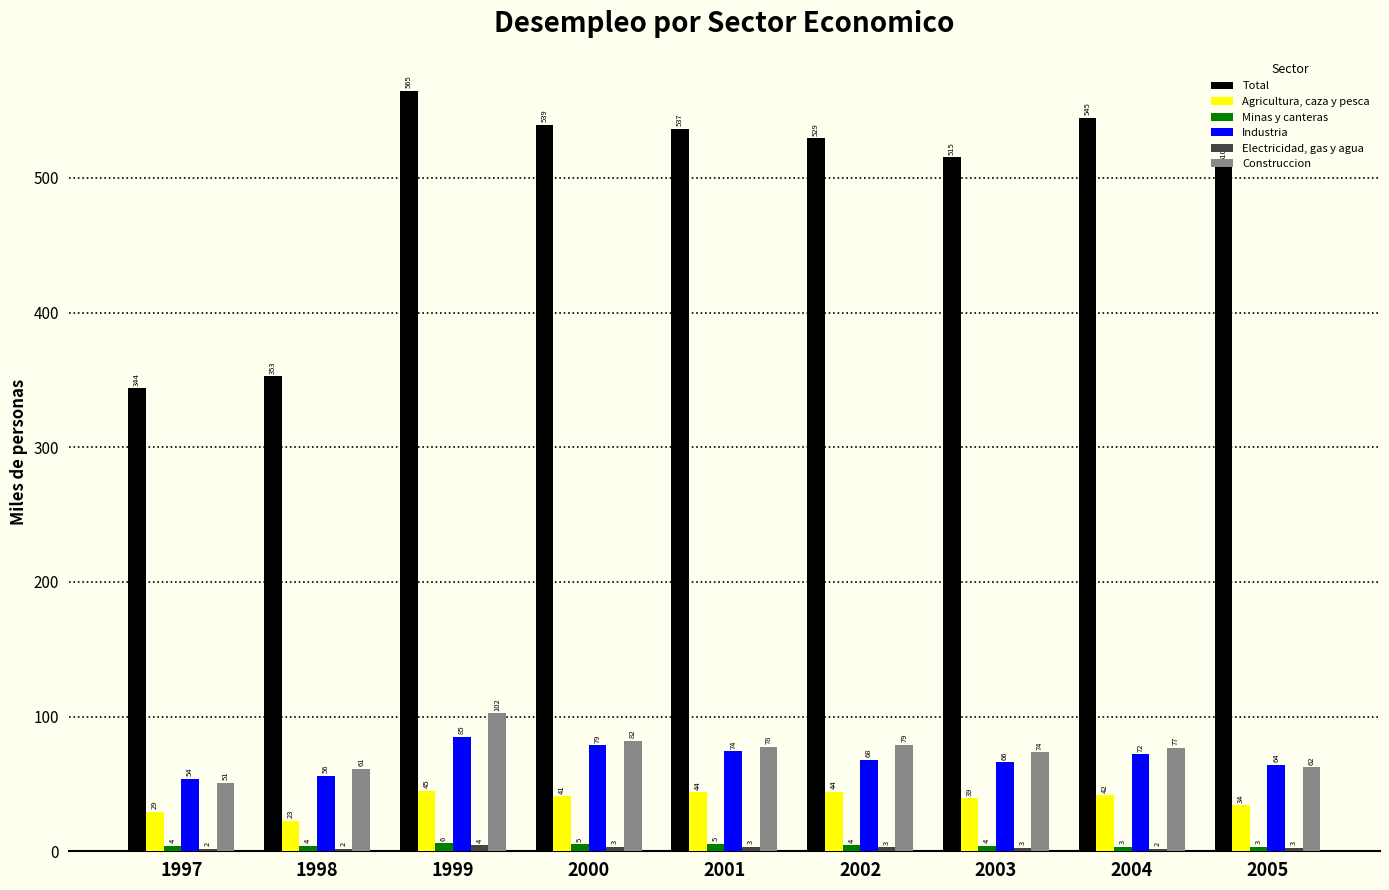

At which label does Agricultura, caza y pesca reach its peak?

1999